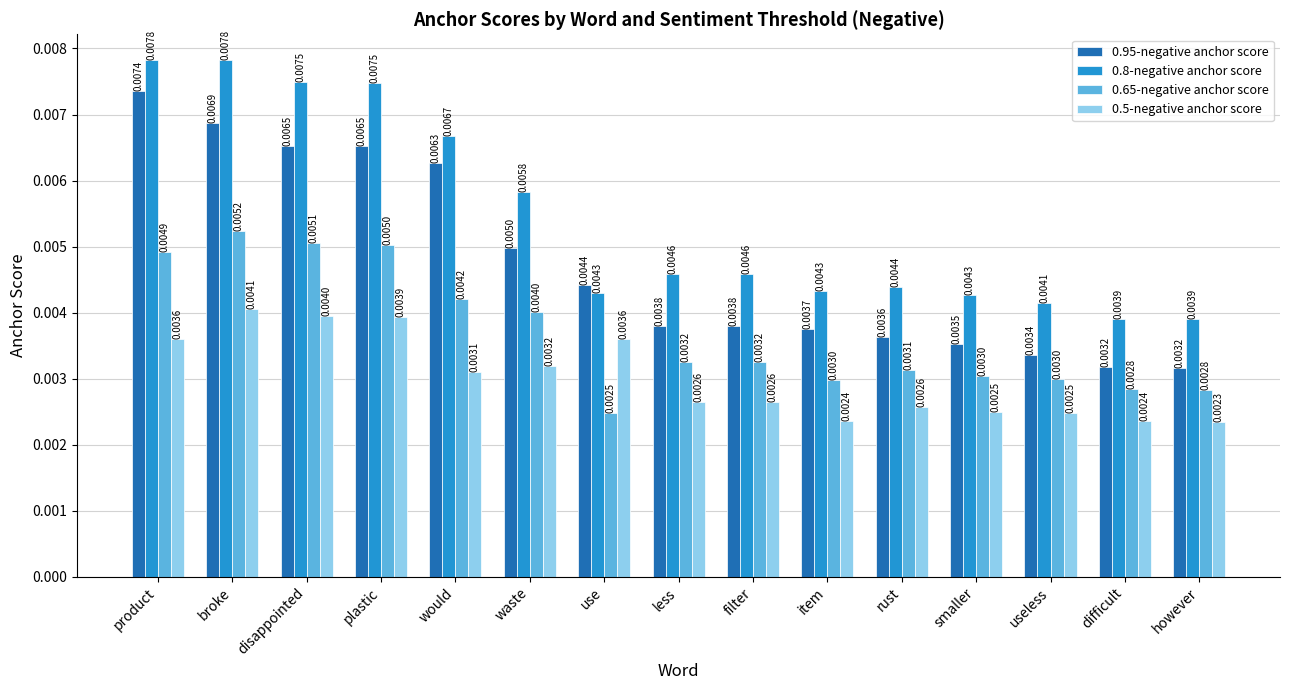

Which label corresponds to the smallest value in the chart?

however